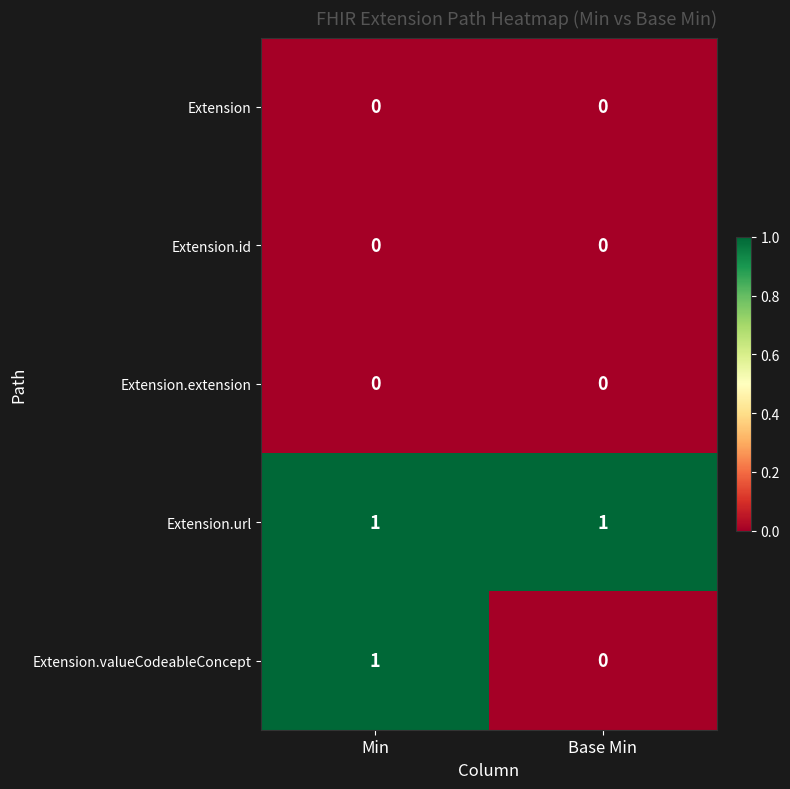

Between Min and Base Min, which series saw the biggest shift?

Extension.valueCodeableConcept